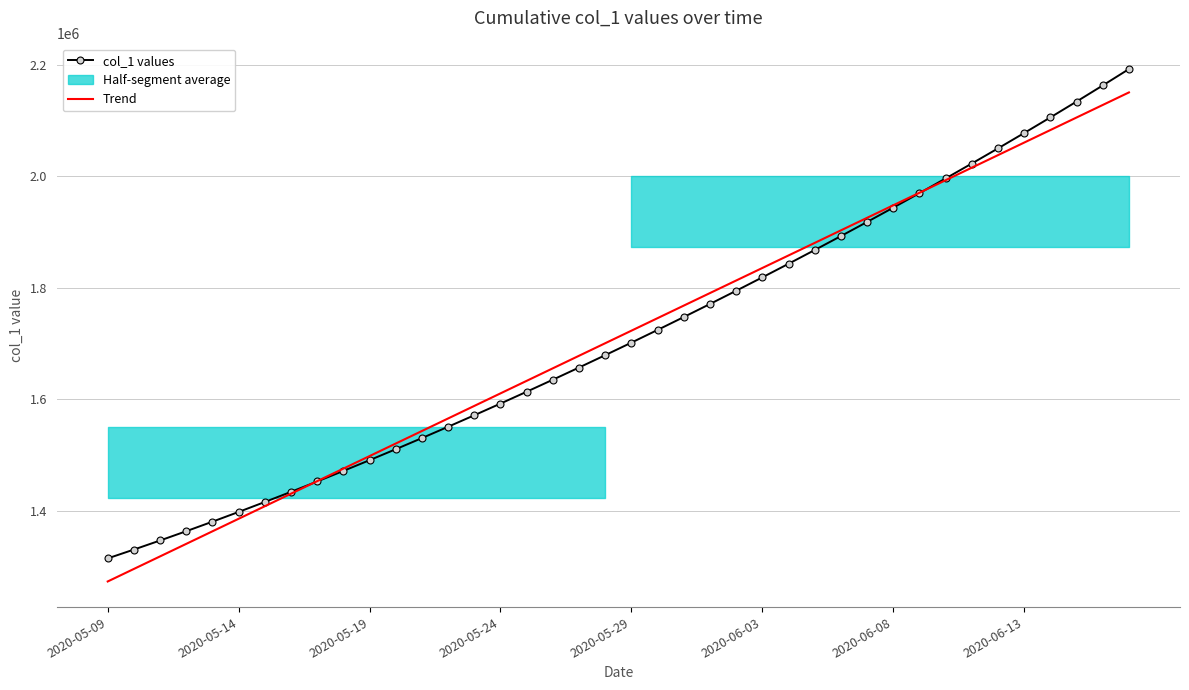

What is the difference between the second highest and second lowest values in the col_1 values series?

831866.2